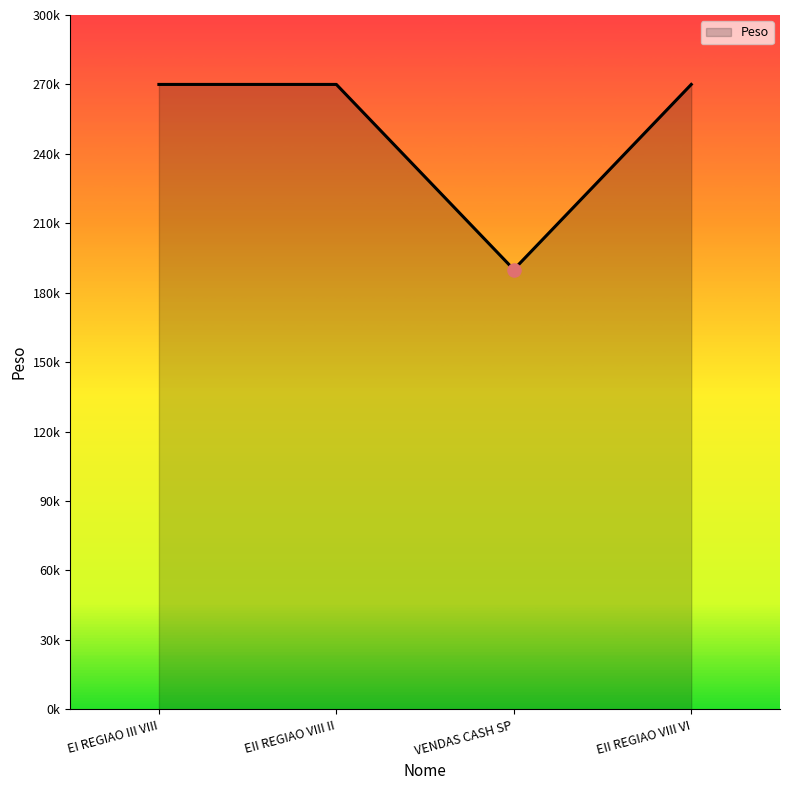

Which has a higher value, EII REGIAO VIII II or EI REGIAO III VIII?

EII REGIAO VIII II